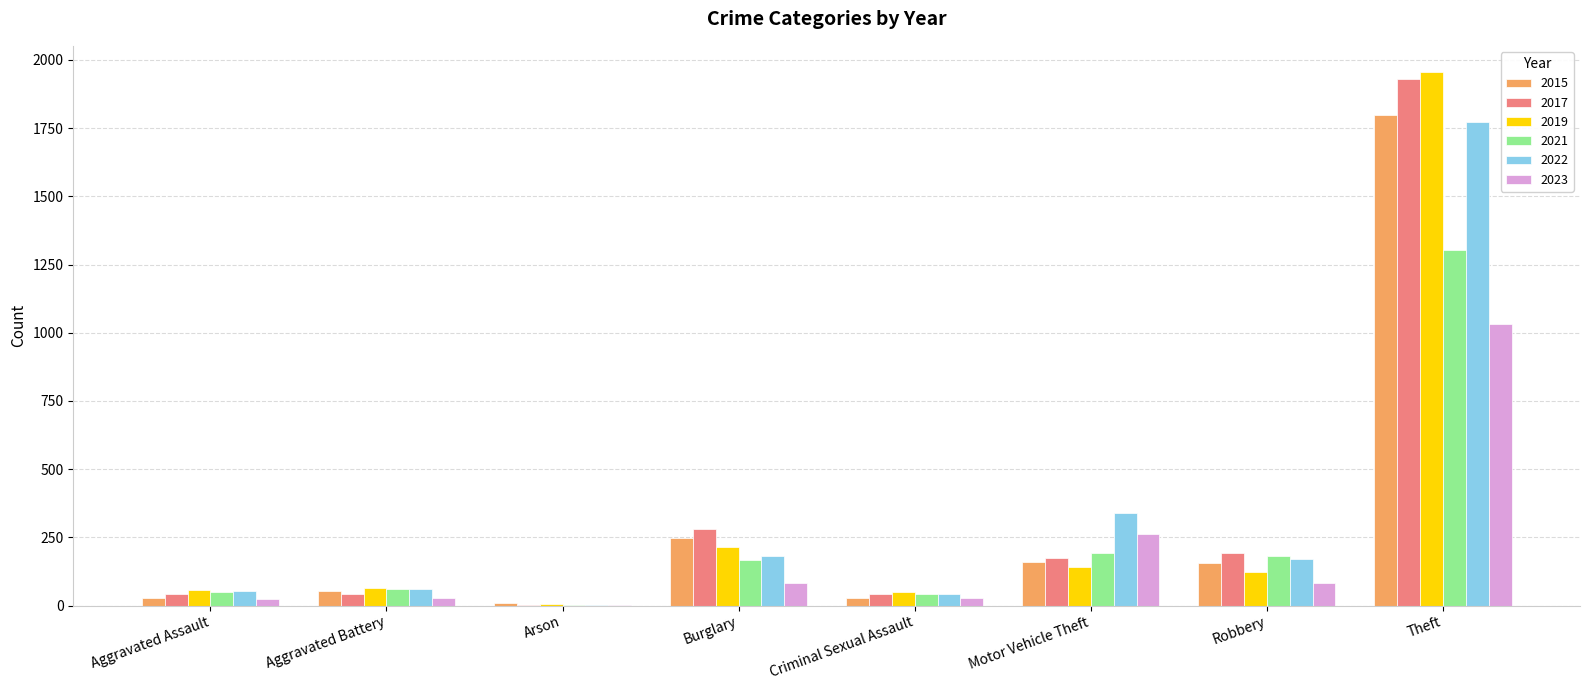

Between Motor Vehicle Theft and Theft, which series saw the biggest shift?

2019